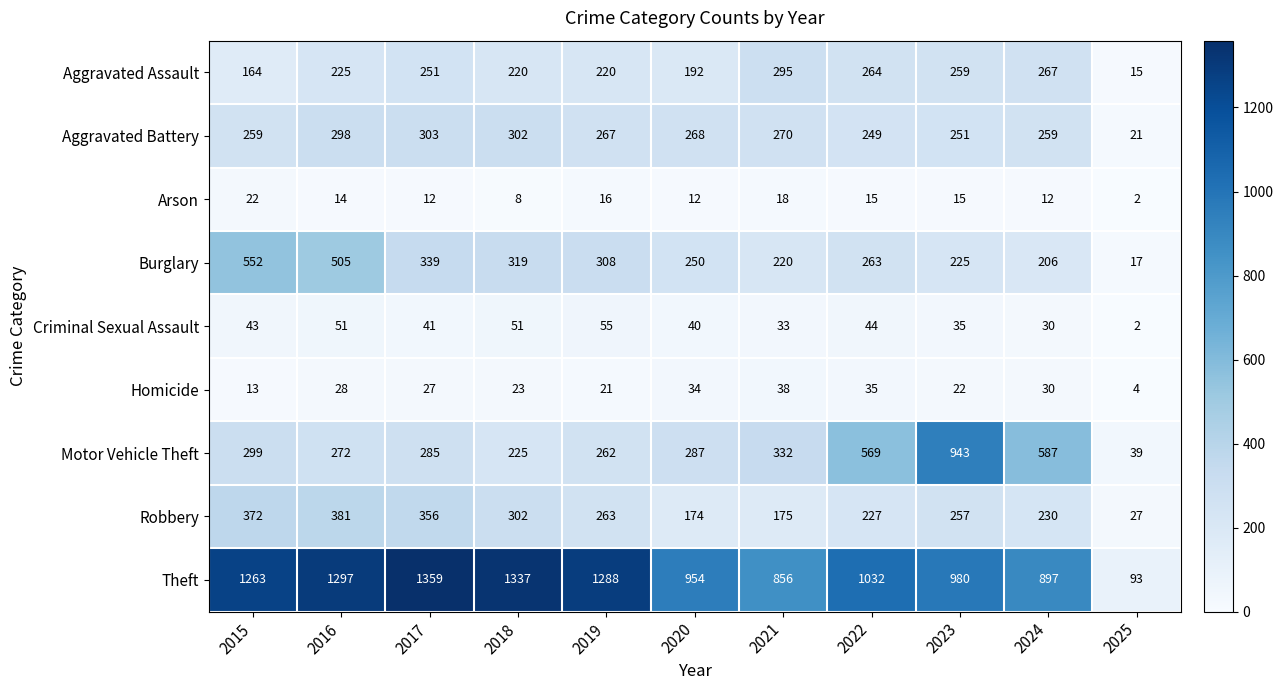

Between 2017 and 2024, which series saw the biggest shift?

Theft